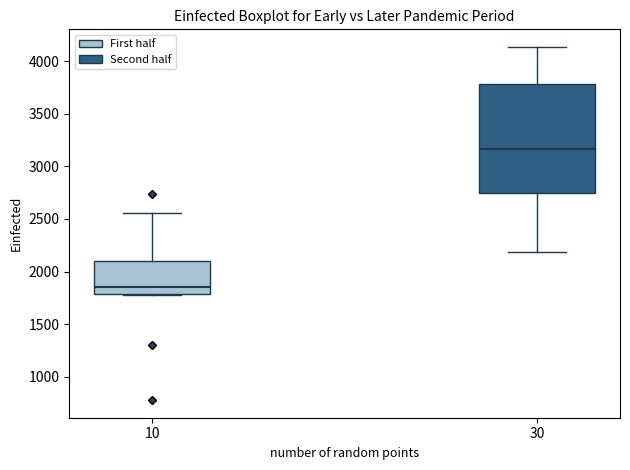

Reading left to right, transcribe this box plot: for each box, give where its median line is, the range the box spans, and where its two whiskers end, as read against the y-axis. The values are not printed on the chart, so give them approximately, as read against the axis.

10: median 1850, box 1800 to 2100, whiskers 1750 to 2550
30: median 3150, box 2750 to 3800, whiskers 2200 to 4150